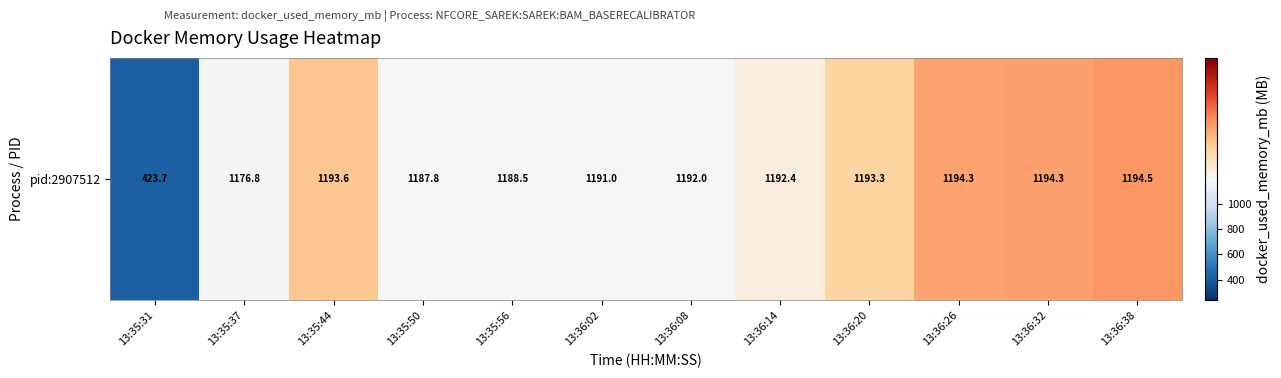

Which category has the lowest value across all series?

13:35:31